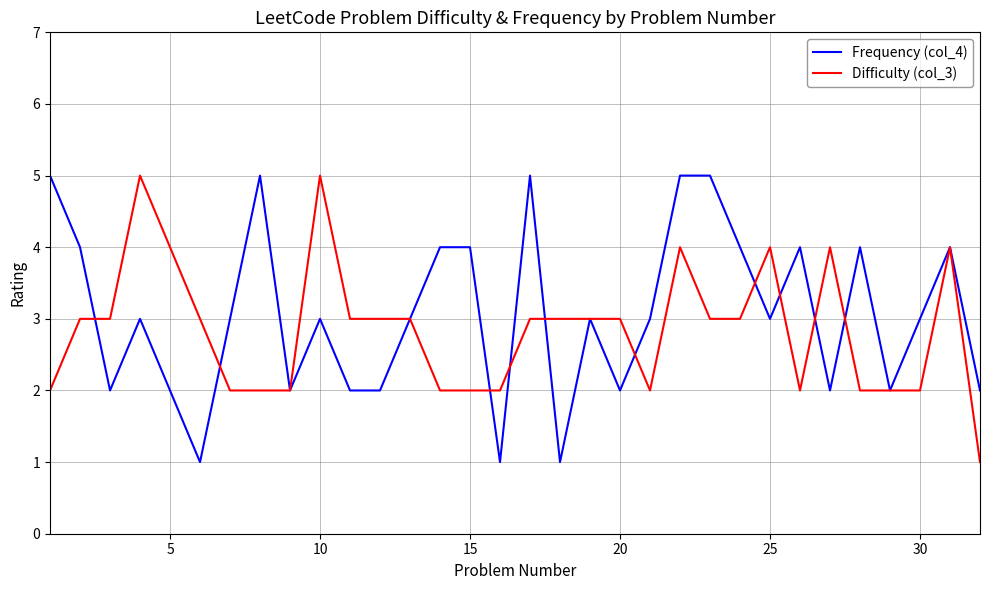

What is the maximum value shown in the chart?

5